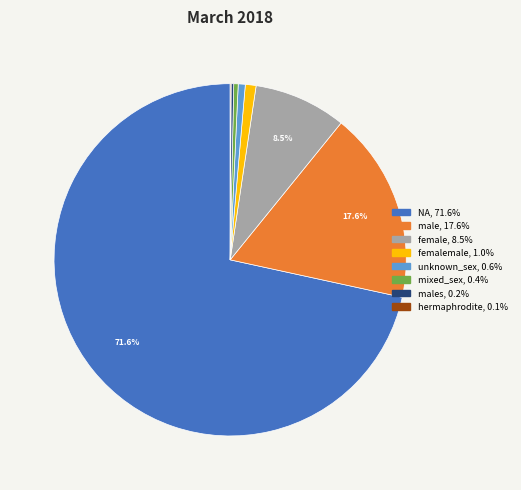

Is there a majority slice in this chart?

Yes